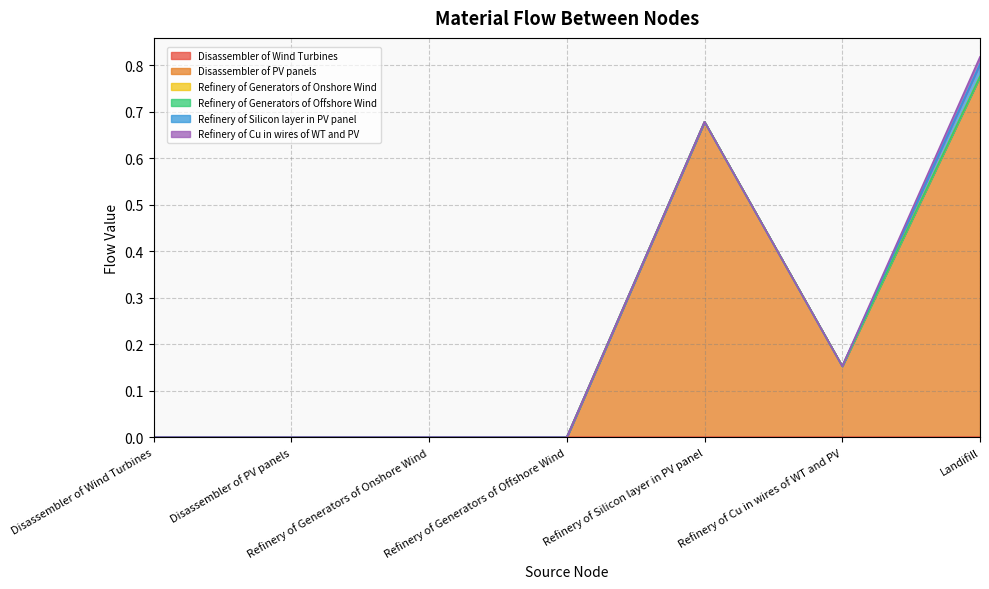

What is the maximum value shown in the chart?

0.8